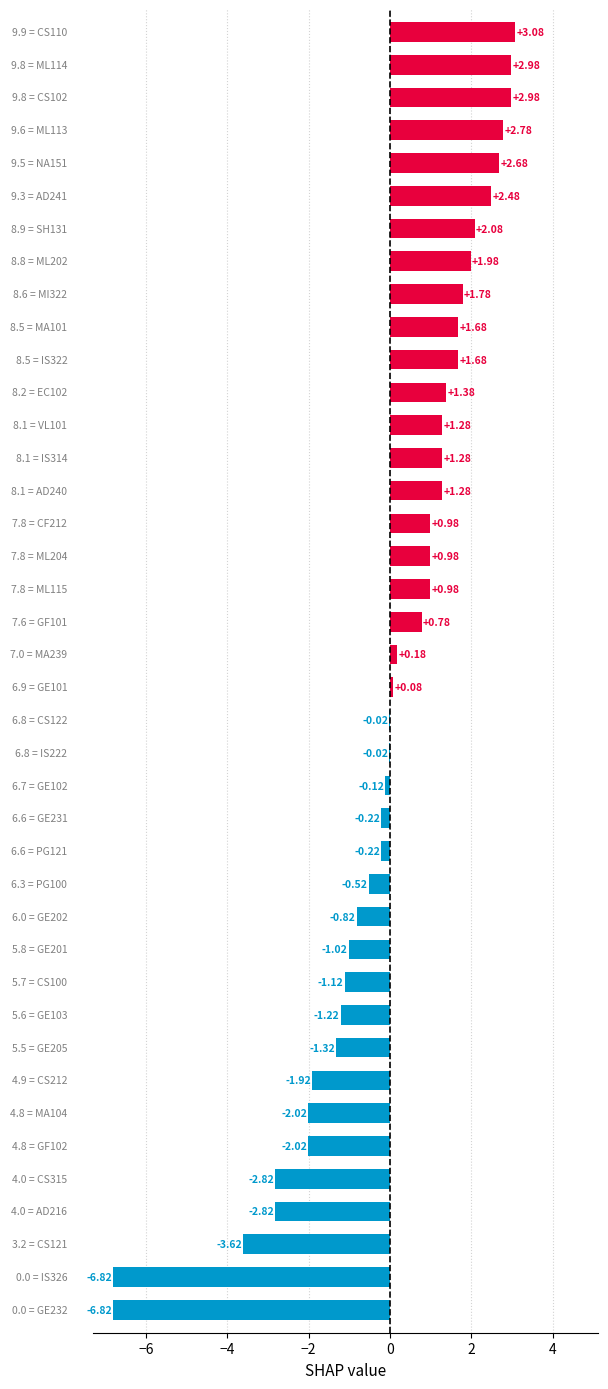

Count the number of categories in the chart.

40